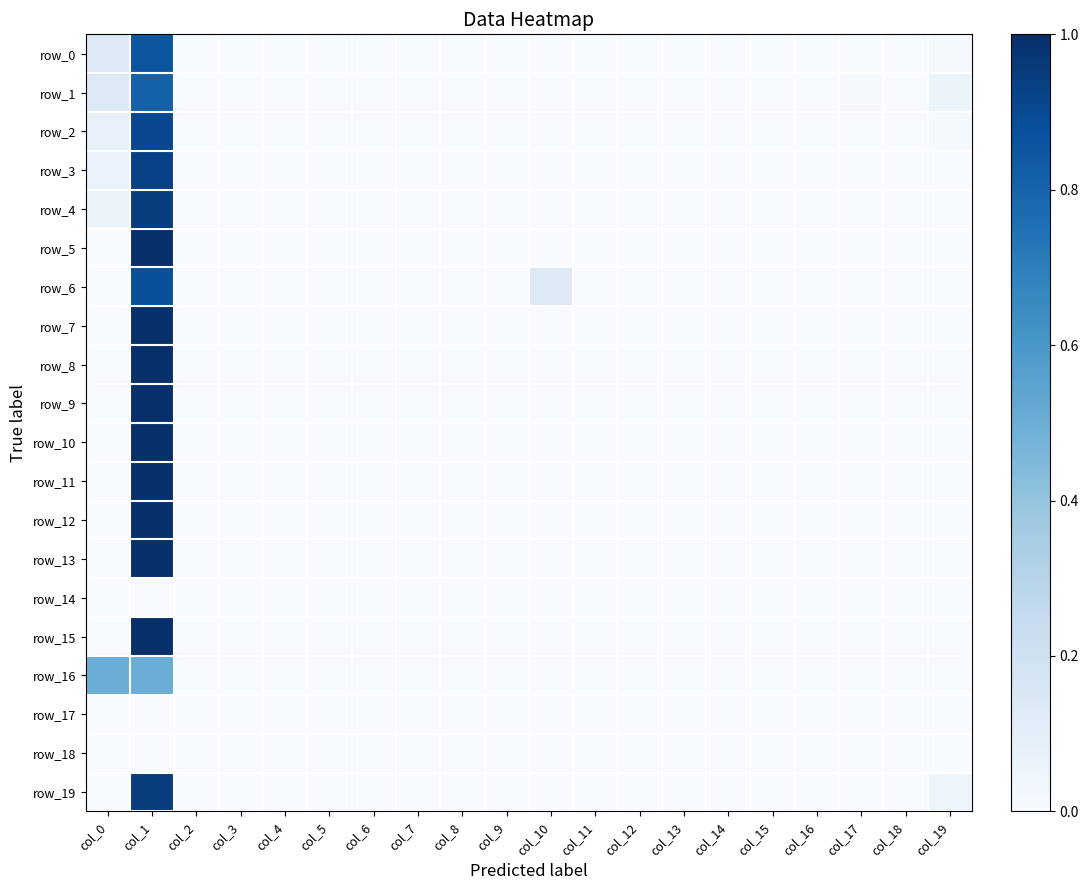

Which series has the largest total across all categories?

row_0